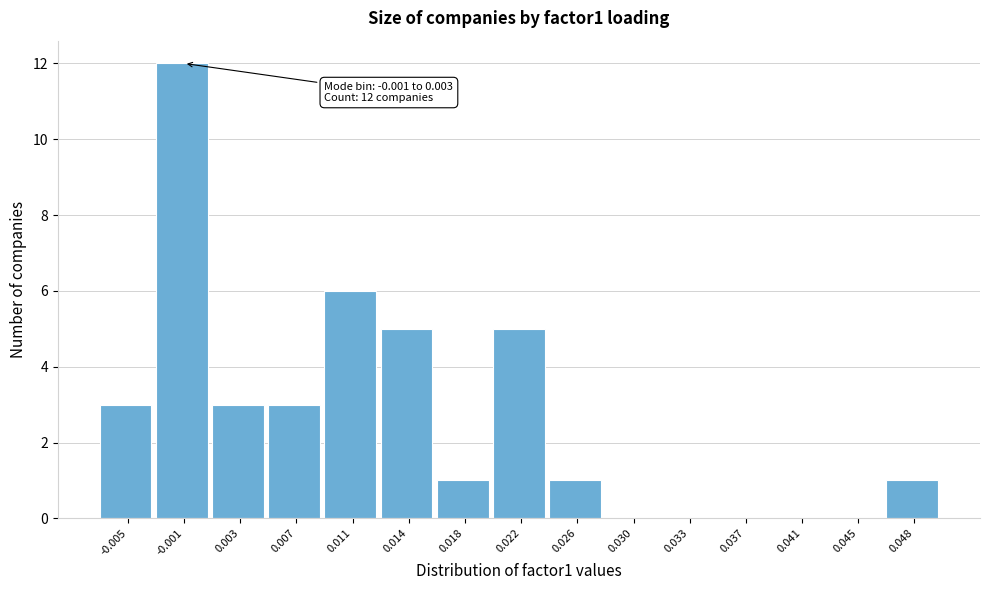

Reading left to right, transcribe all the data shown in this chart.

-0.005=3	-0.001=12	0.003=3	0.007=3	0.011=6	0.014=5	0.018=1	0.022=5	0.026=1	0.030=0	0.033=0	0.037=0	0.041=0	0.045=0	0.048=1